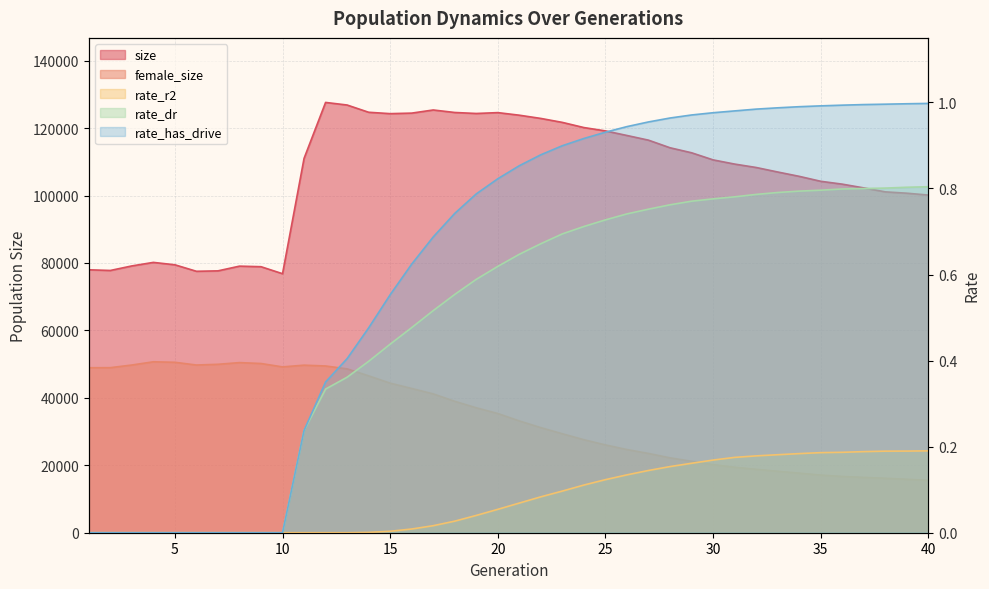

At which label does female_size reach its minimum?

40